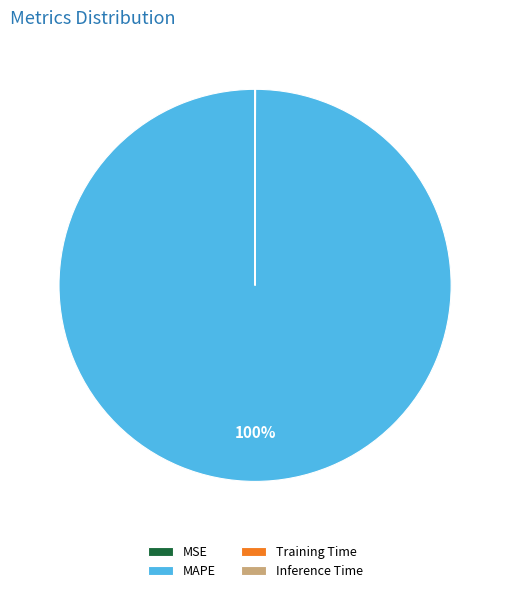

Does MAPE account for over 50% of the chart?

Yes